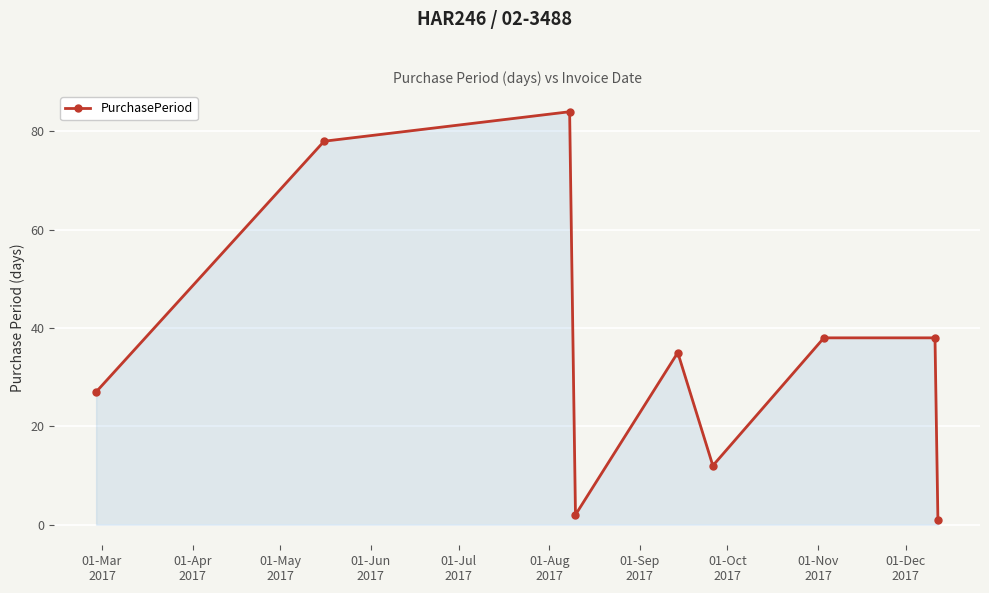

What is the maximum value shown in the chart?

84